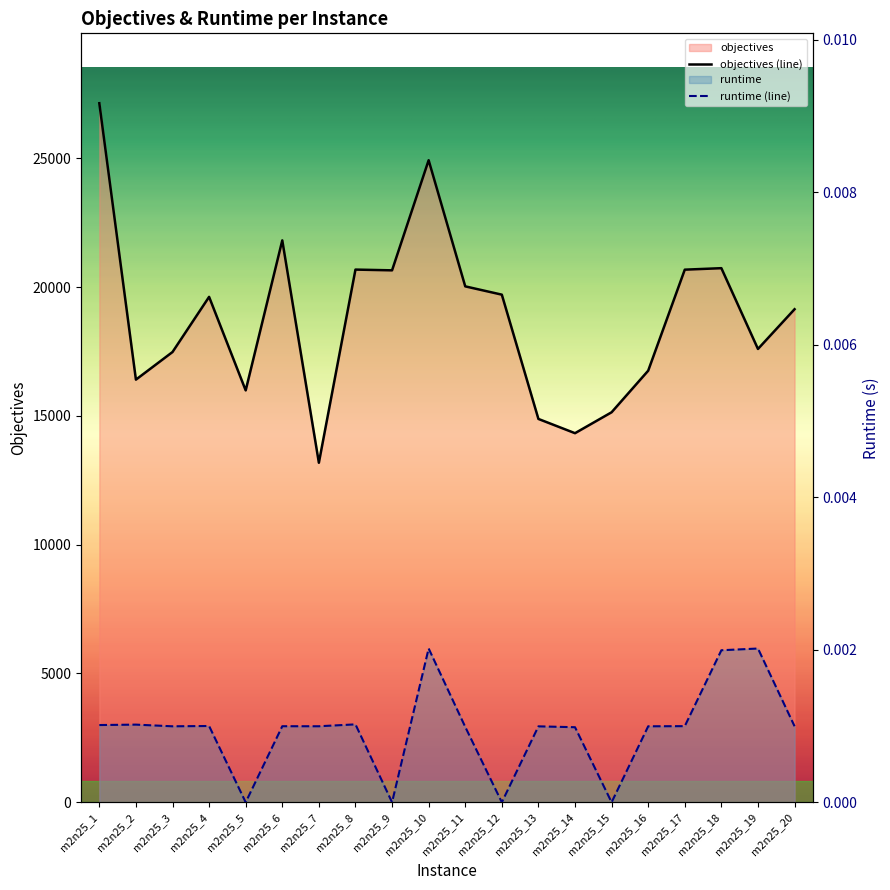

Is the value of objectives at m2n25_5 greater than the value of runtime at m2n25_4?

Yes